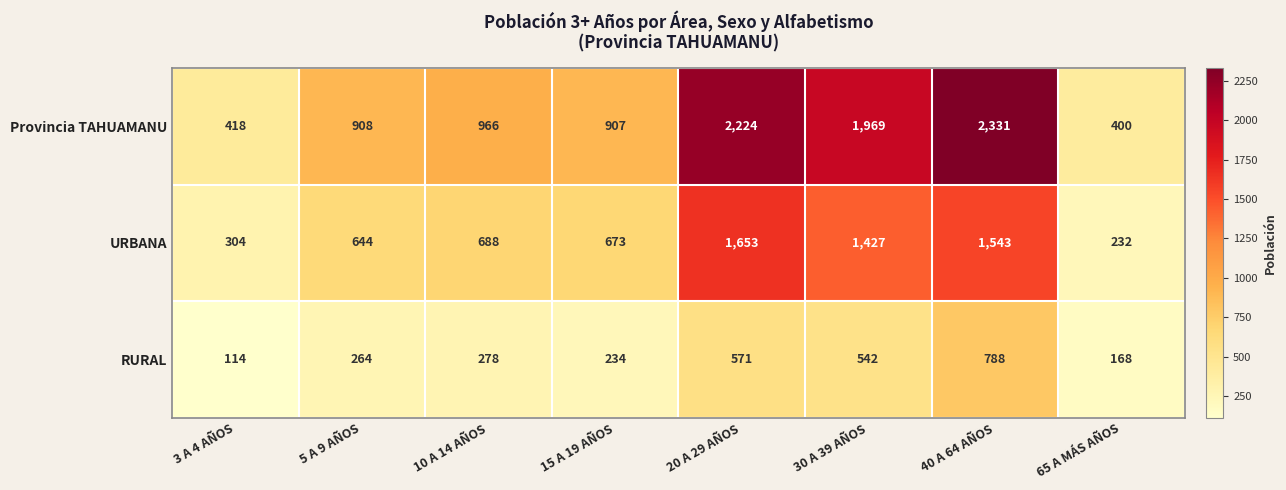

List the series in order of their overall mean, lowest first.

RURAL, URBANA, Provincia TAHUAMANU